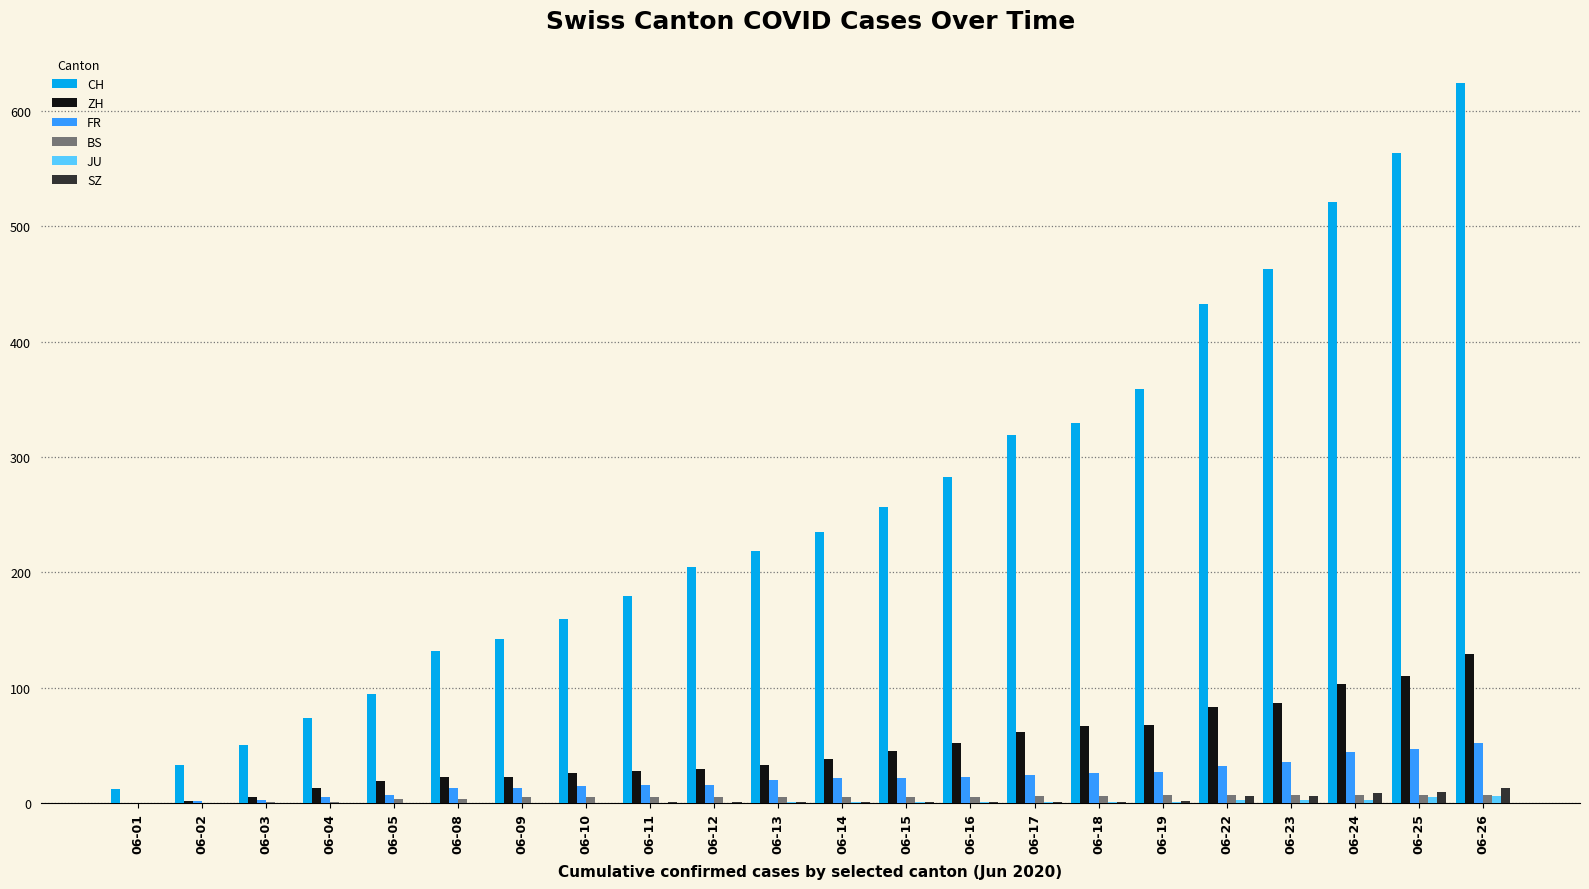

What value does the BS series have at 06-03?

1